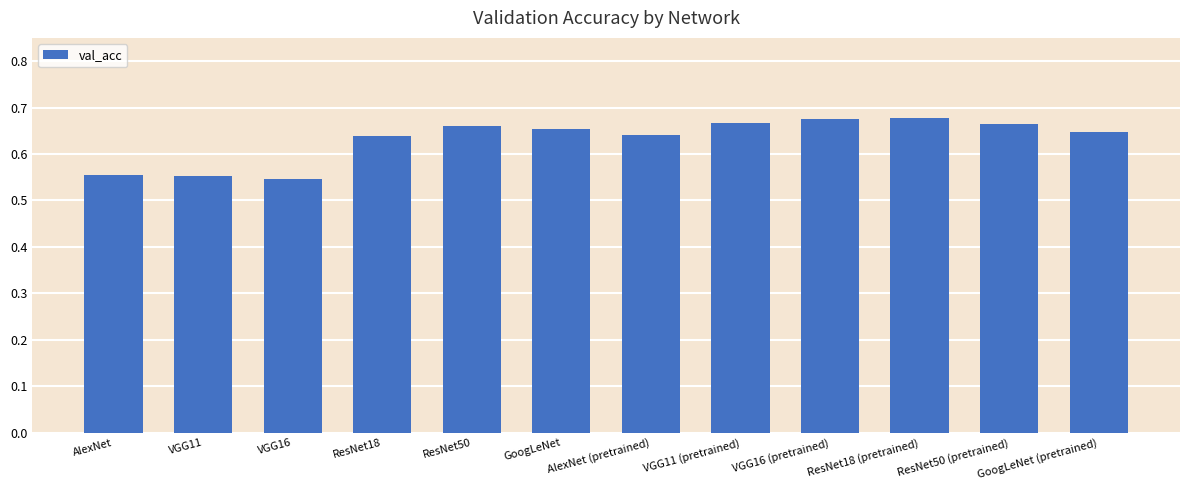

Does the chart contain stacked bars?

No